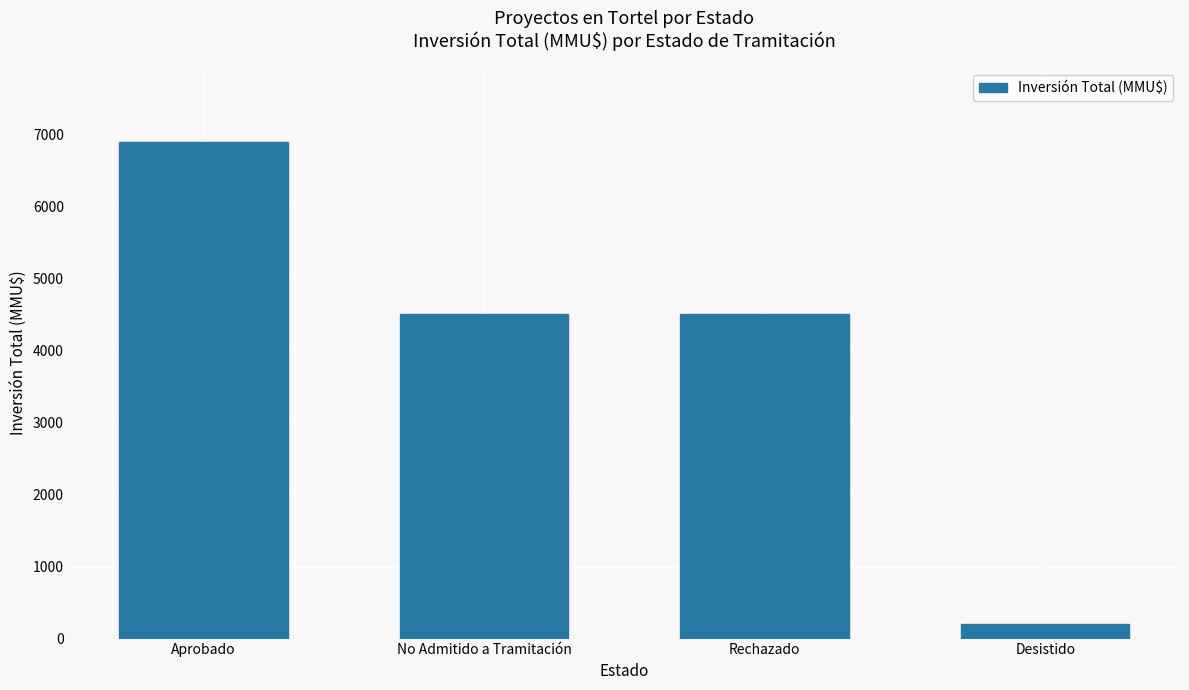

What is the value of the 2nd bar from the left?

4510.0